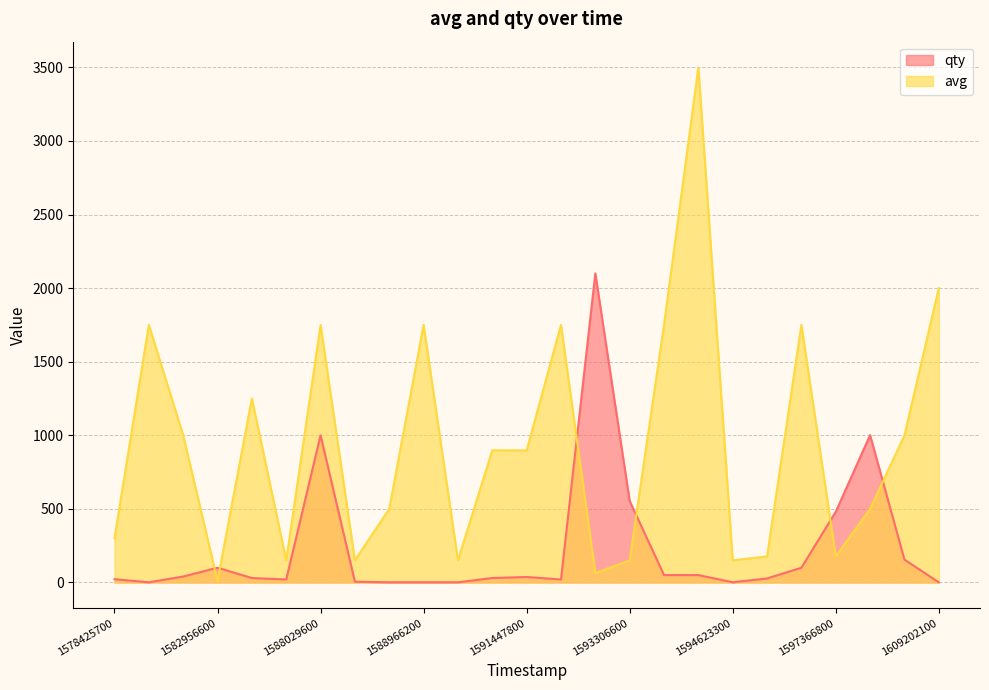

What is the difference between the highest and lowest values at 1597329900?

1650